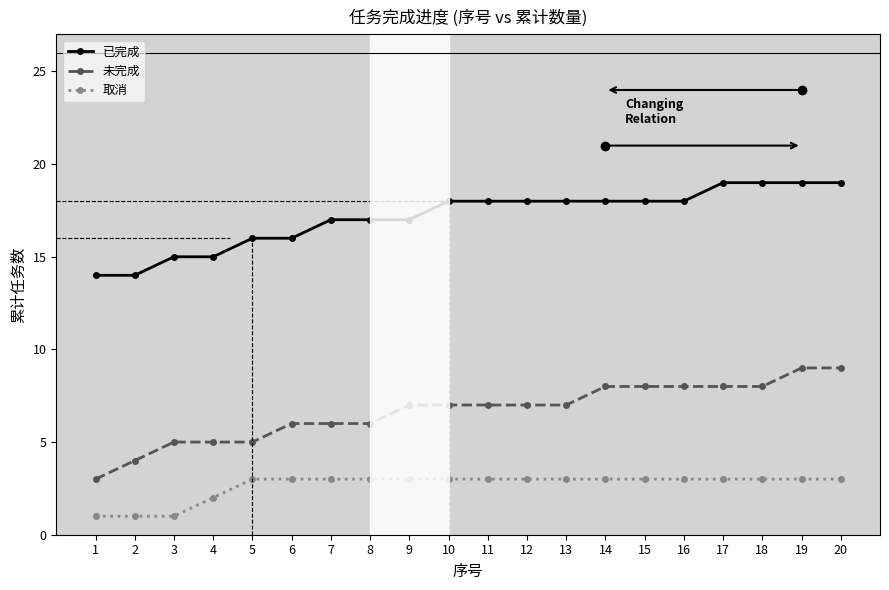

The 已完成 series shows 21 at 4. True or false?

False